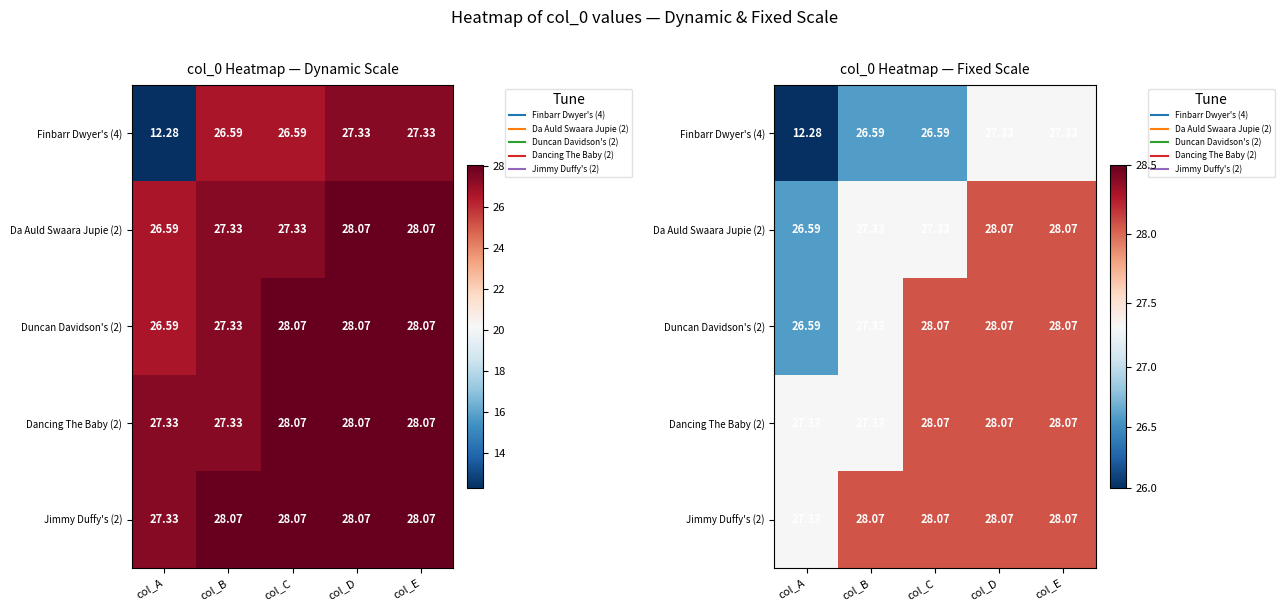

What is the total value across all series at col_D?

139.6